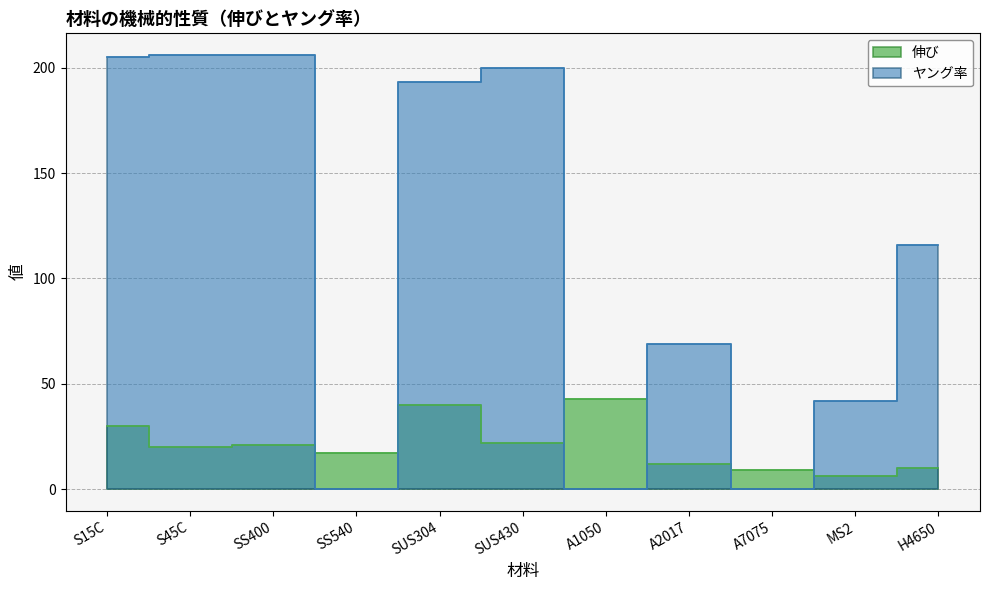

Reading left to right, what are all the values shown in this chart?

伸び: 30.0	20.0	21.0	17.0	40.0	22.0	43.0	12.0	9.0	6.0	10.0
ヤング率: 205.0	206.0	206.0	0.0	193.0	200.0	0.0	69.0	0.0	42.0	115.7